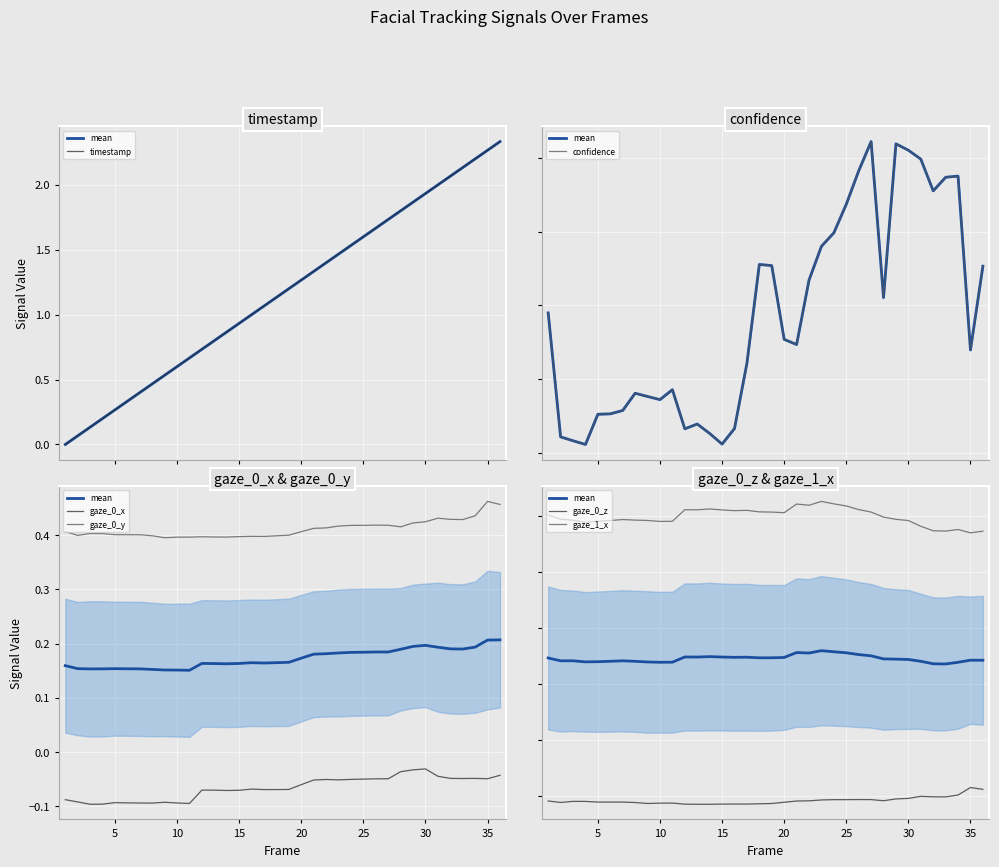

True or false: gaze_0_x and gaze_0_z intersect in this chart.

False